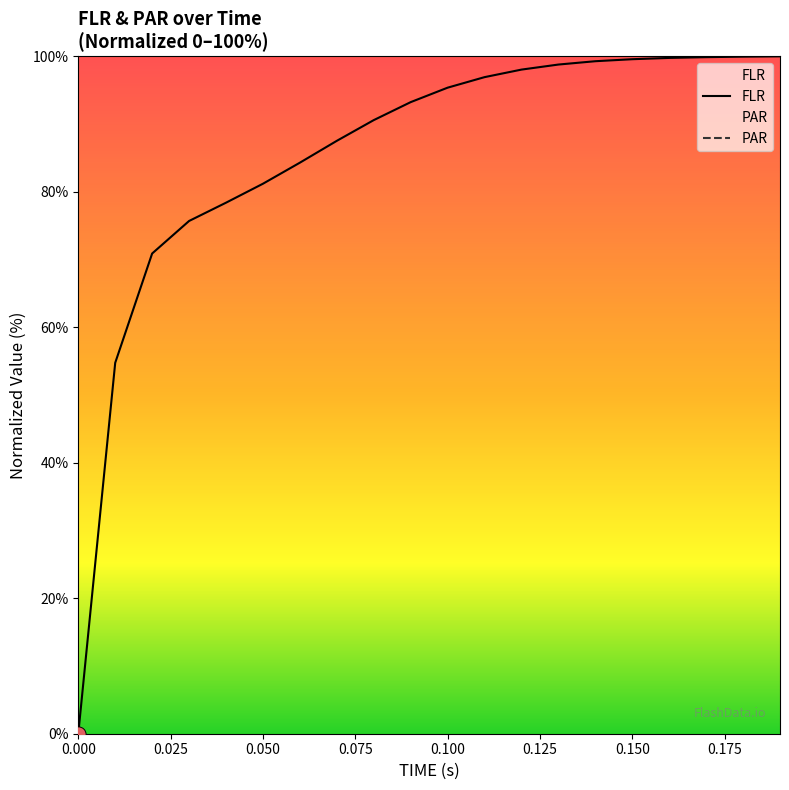

What is the change in value from 0.09 to 0.14?

+6.0